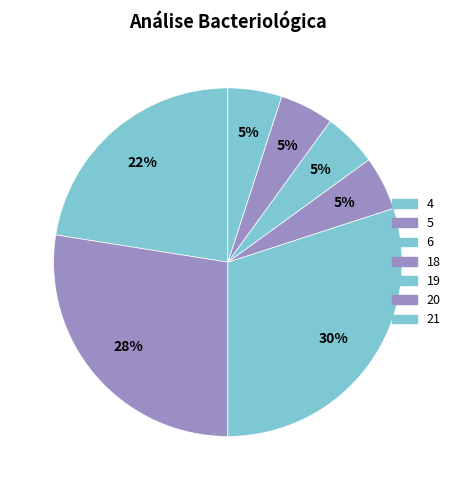

Approximately how many times larger is the value at 21 compared to 5?

0.2